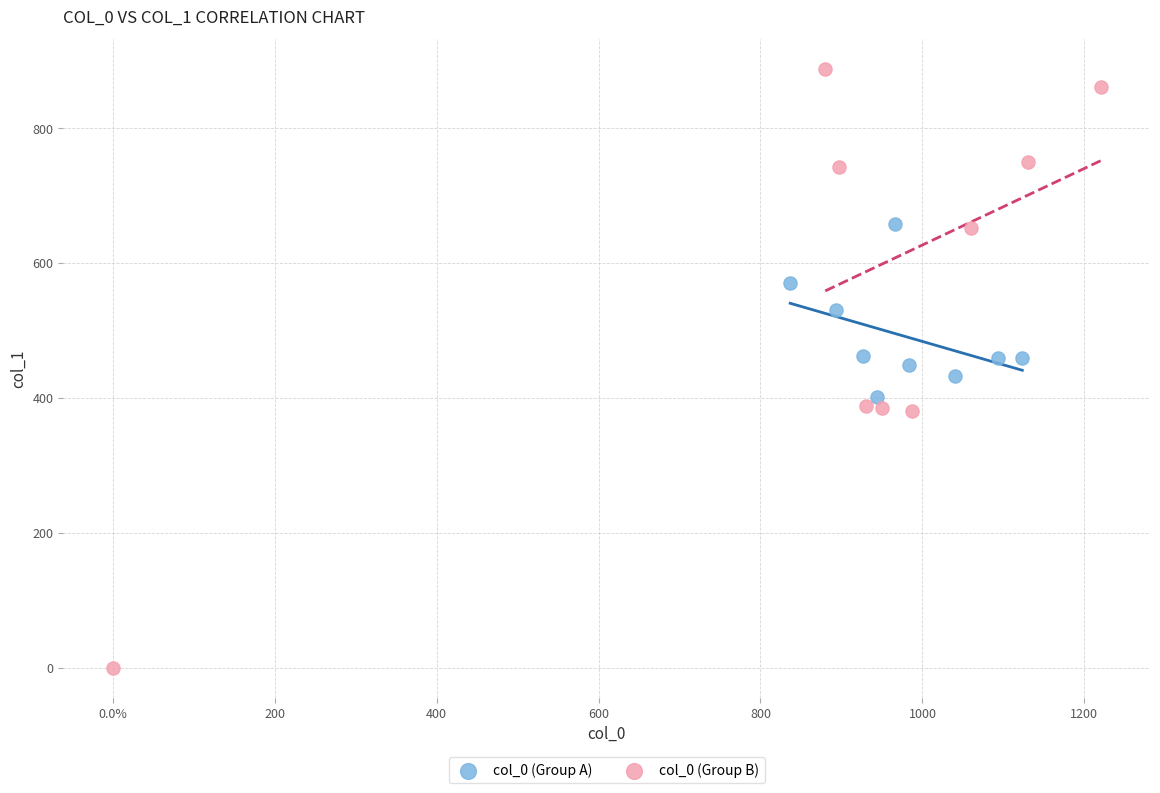

What are all the series names shown in the legend?

col_0 (Group A), col_0 (Group B)